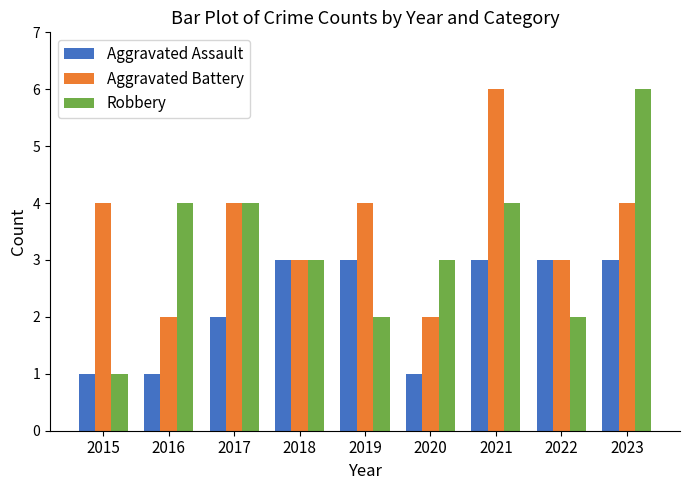

Are the bars horizontal?

No